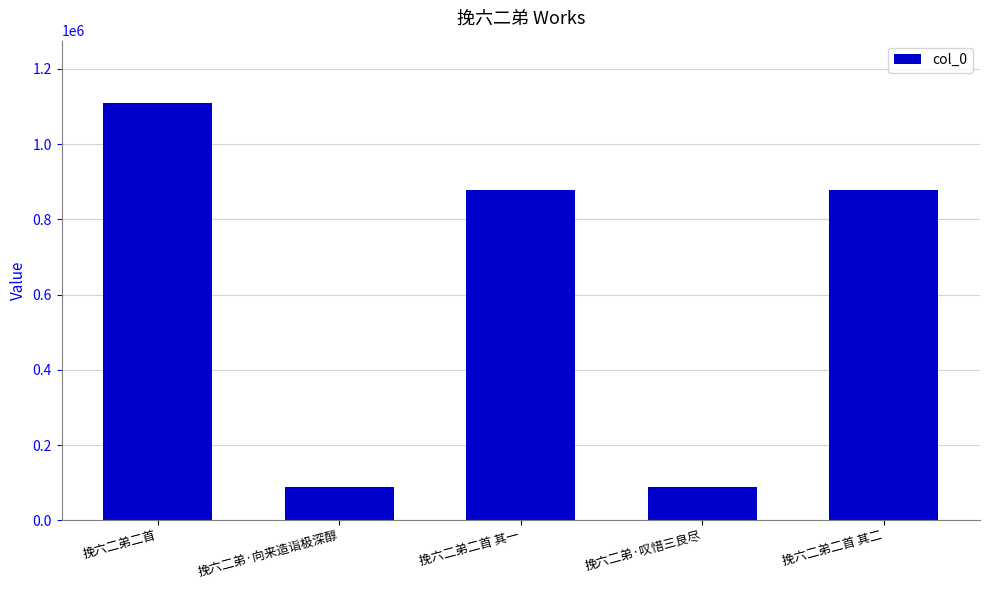

Approximately how many times larger is the value at 挽六二弟二首 compared to 挽六二弟二首 其一?

1.3